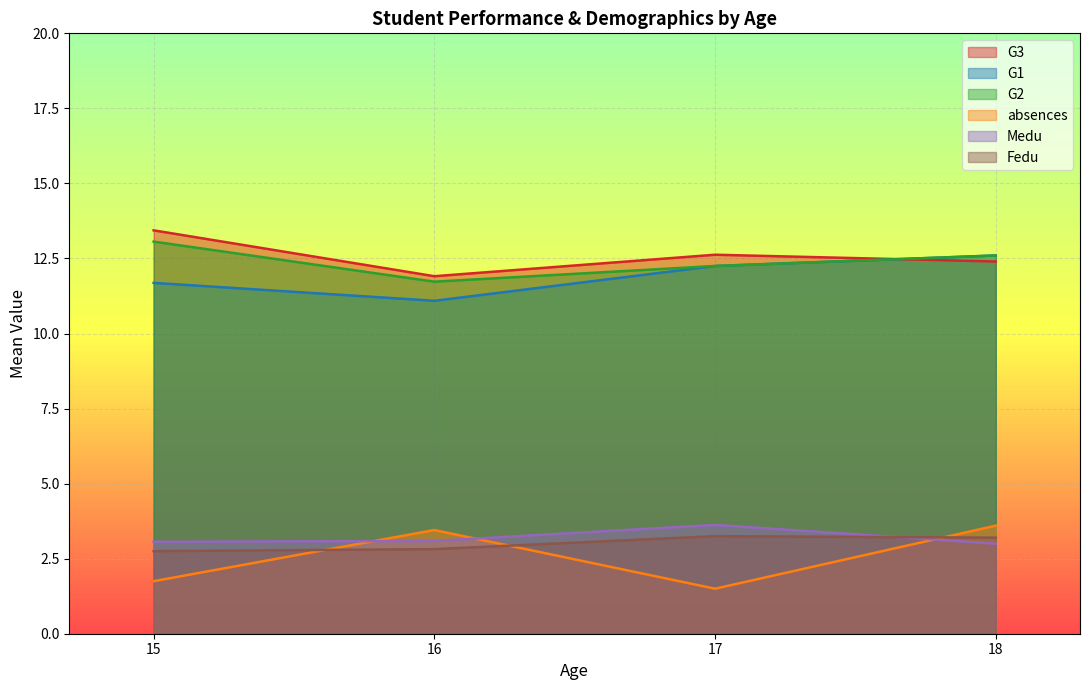

Is it true that G3 equals 12.4 at 18?

True